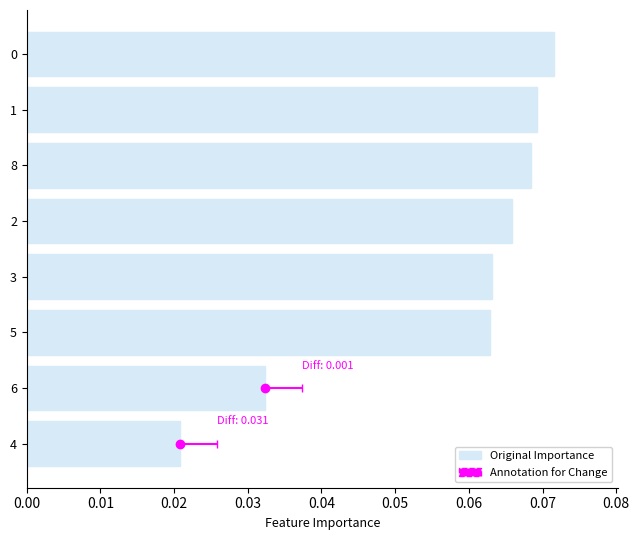

Does the chart contain any negative values?

No